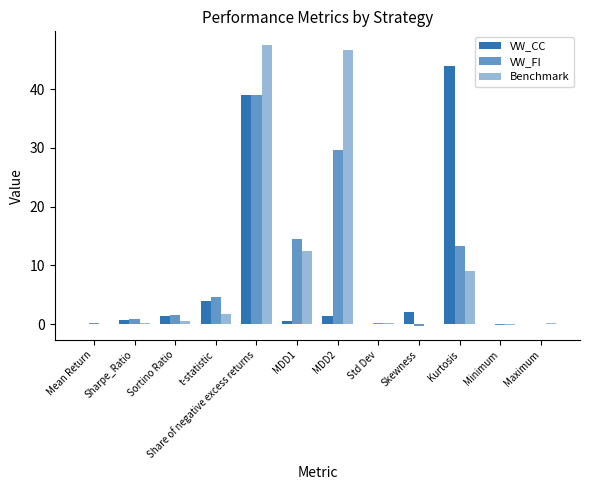

What is the label of the 5th bar from the left?

Share of negative excess returns